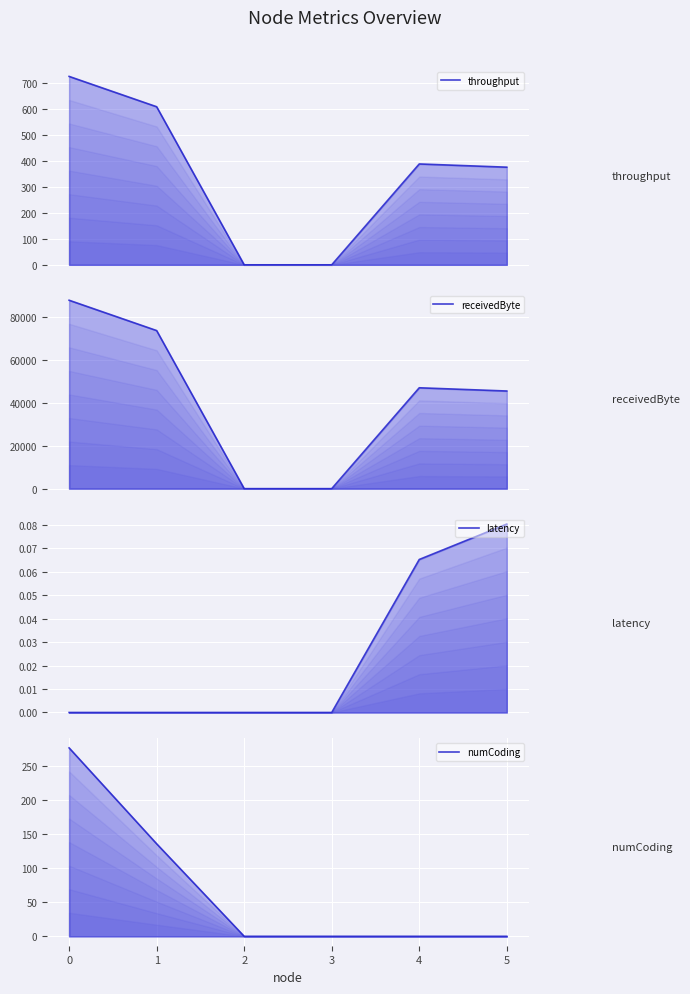

List the series in order of their peak value, highest first.

receivedByte, throughput, numCoding, latency